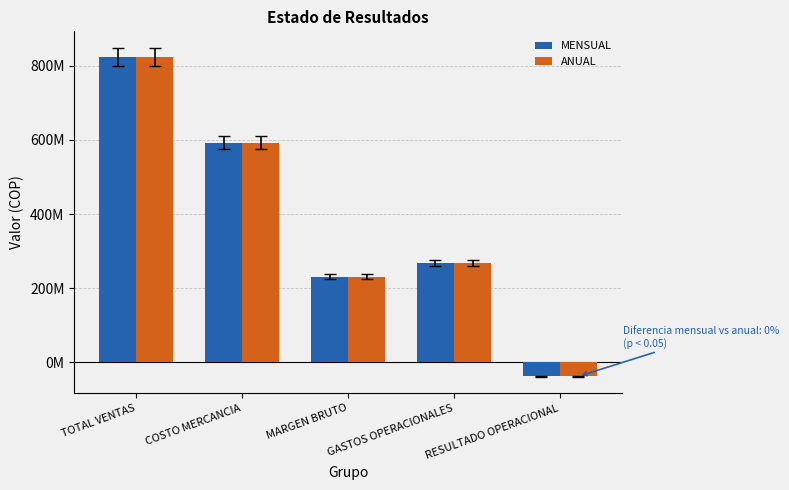

Are the bars grouped side by side (vs. stacked)?

Yes